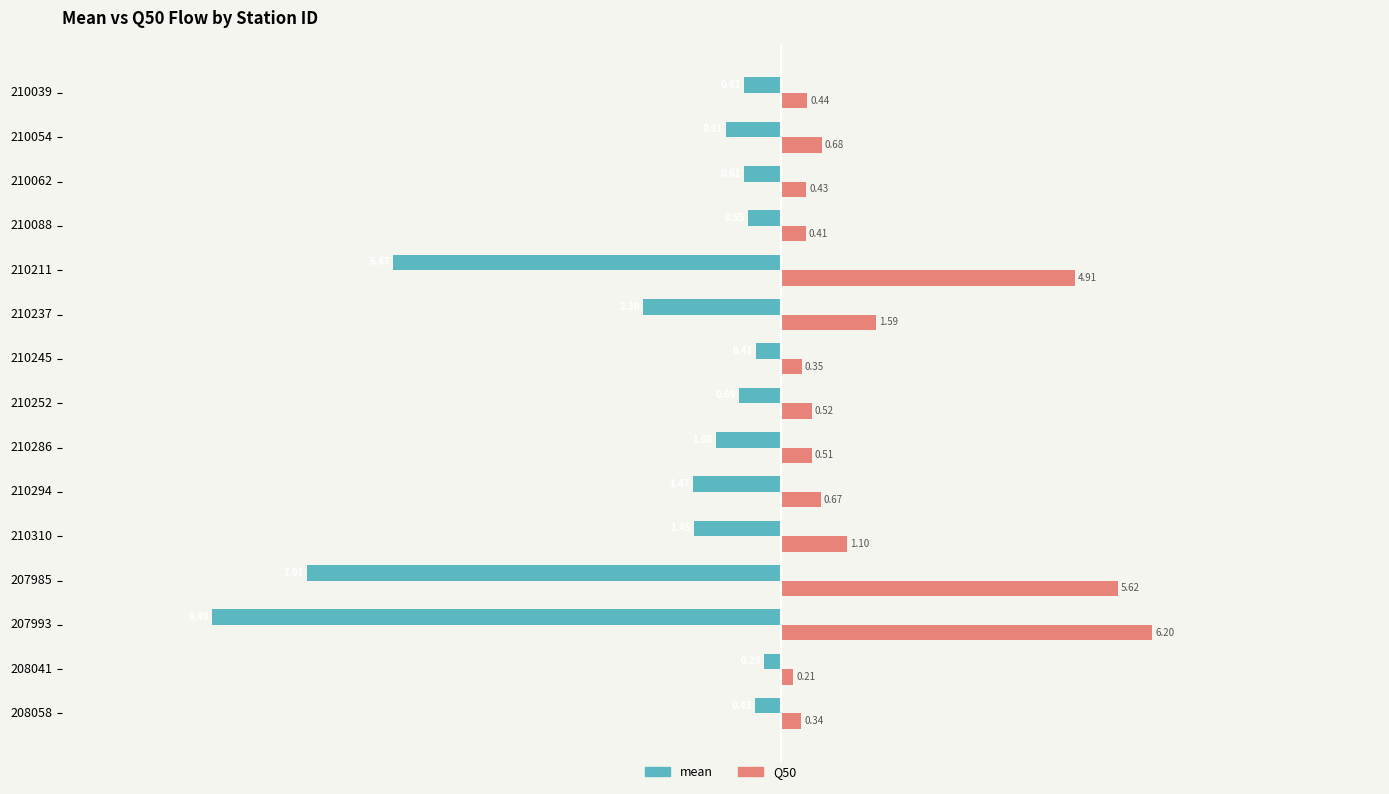

Which series has the largest range (max minus min)?

mean